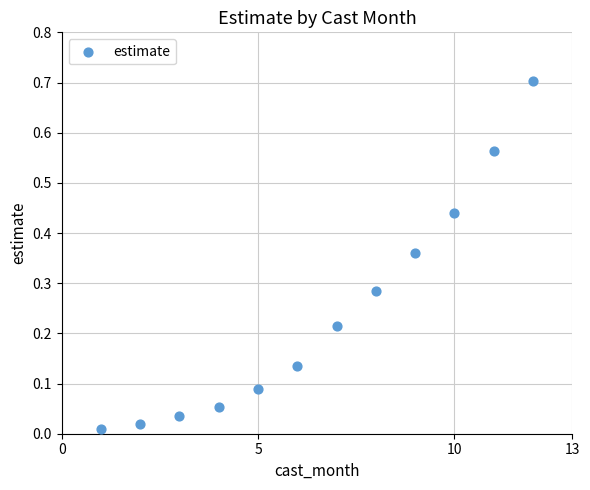

What is the range of Y values (max minus min)?

0.7